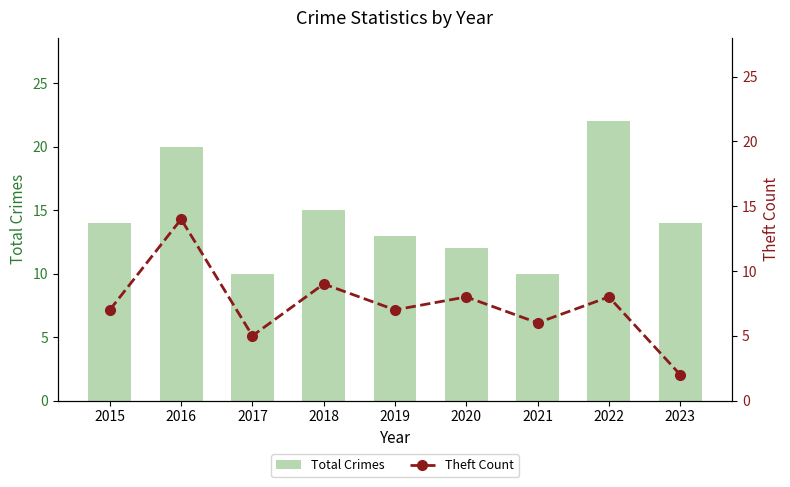

What is the minimum value for Total Crimes?

10